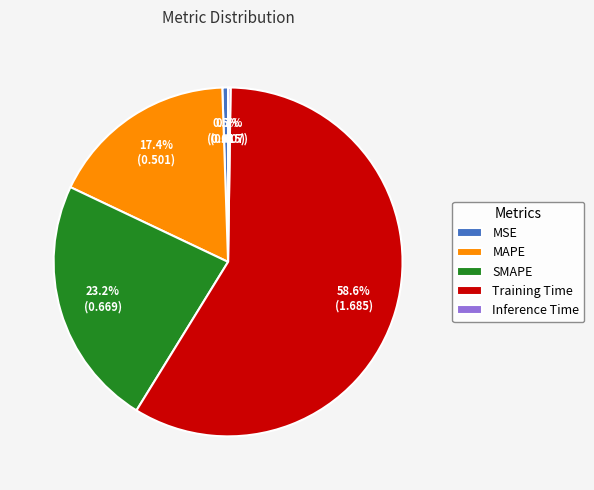

Which slice is the largest?

Training Time